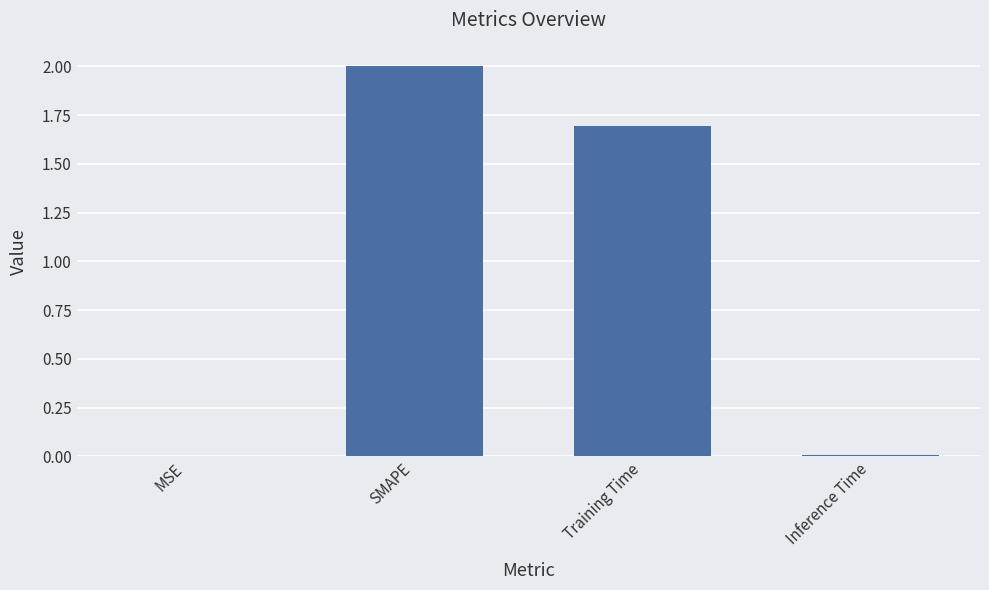

Is it true that the value at Inference Time is 0.0?

True